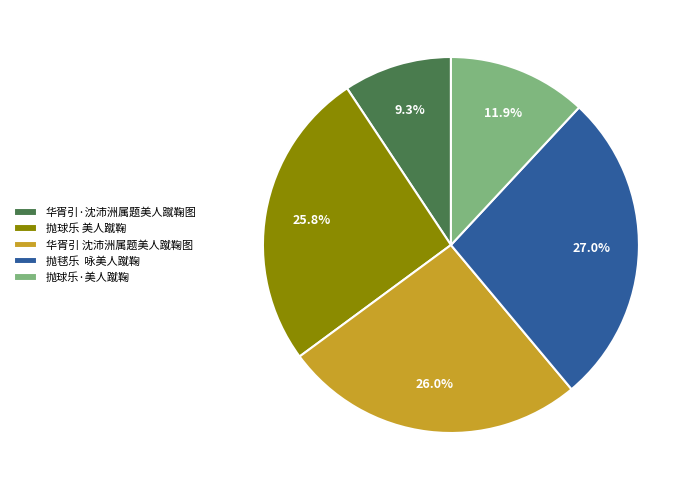

The 华胥引·沈沛洲属题美人蹴鞠图 slice represents 9% of the pie. True or false?

True